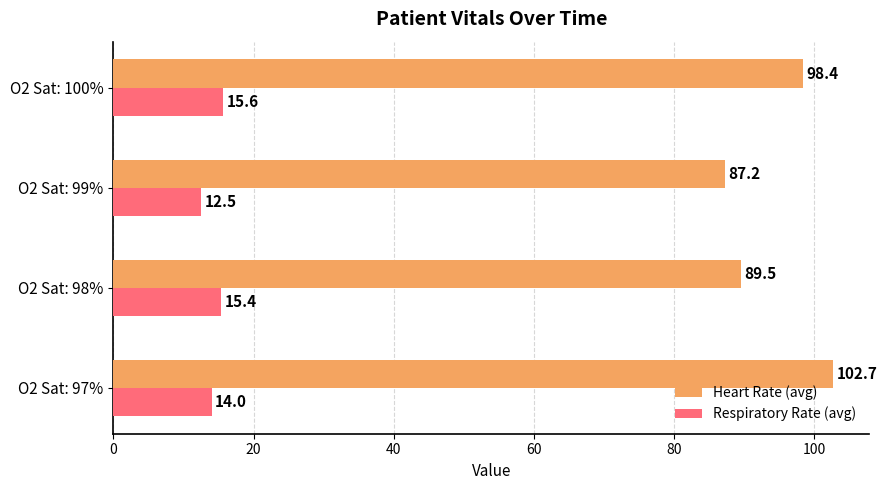

Which series changed the most between O2 Sat: 97% and O2 Sat: 98%?

Heart Rate (avg)